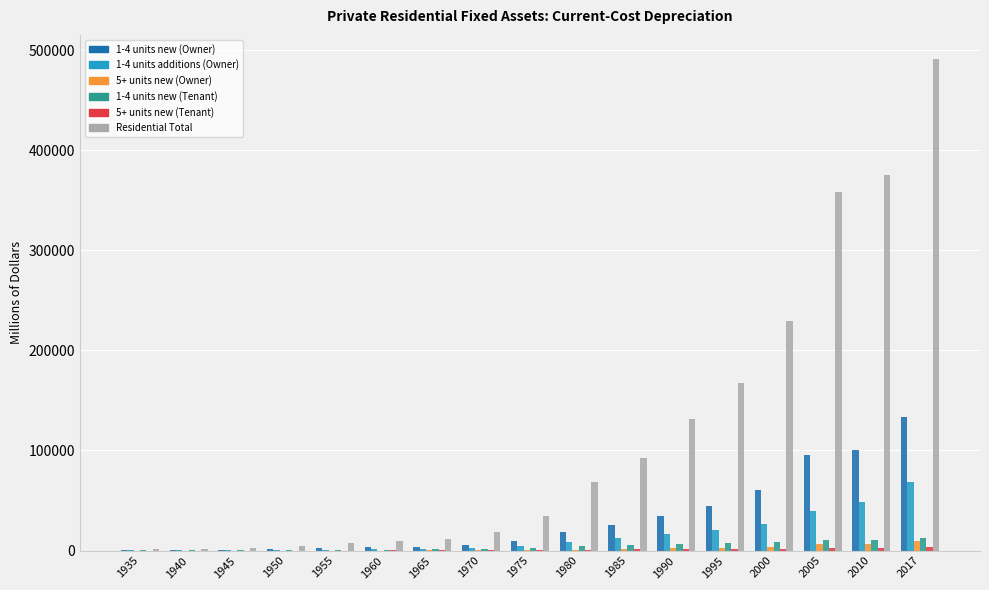

At which category is the sum across all series the highest?

2017